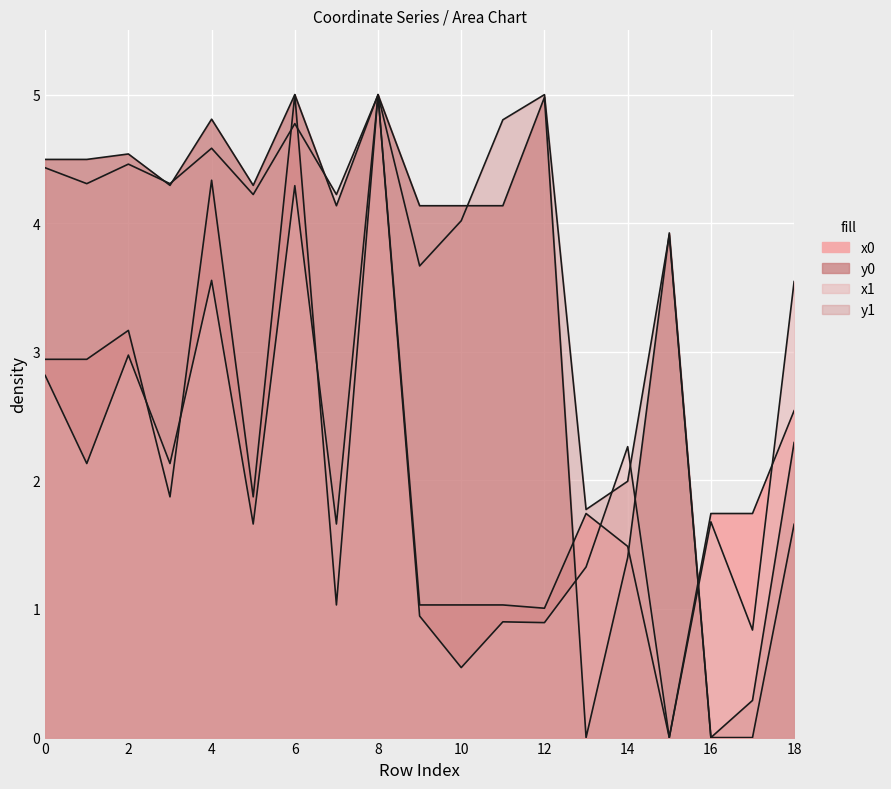

Where do y1 and x1 first cross each other?

7 and 8